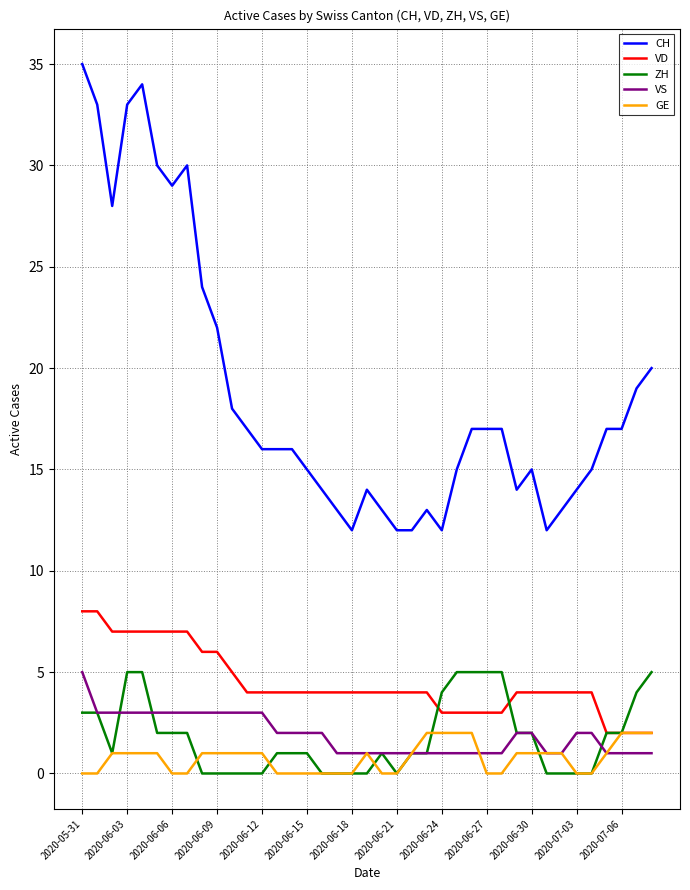

Which series has the widest spread of values?

CH